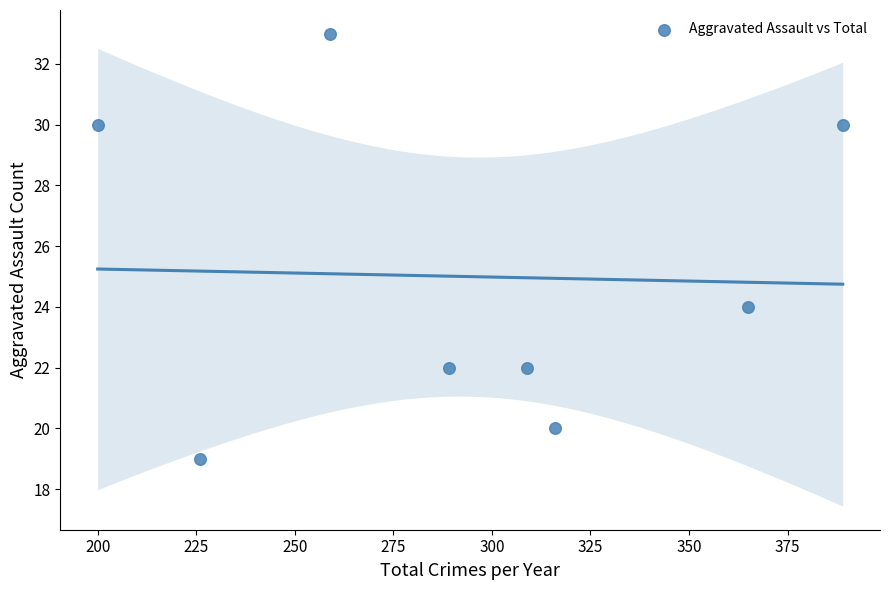

What is the average X value?

294